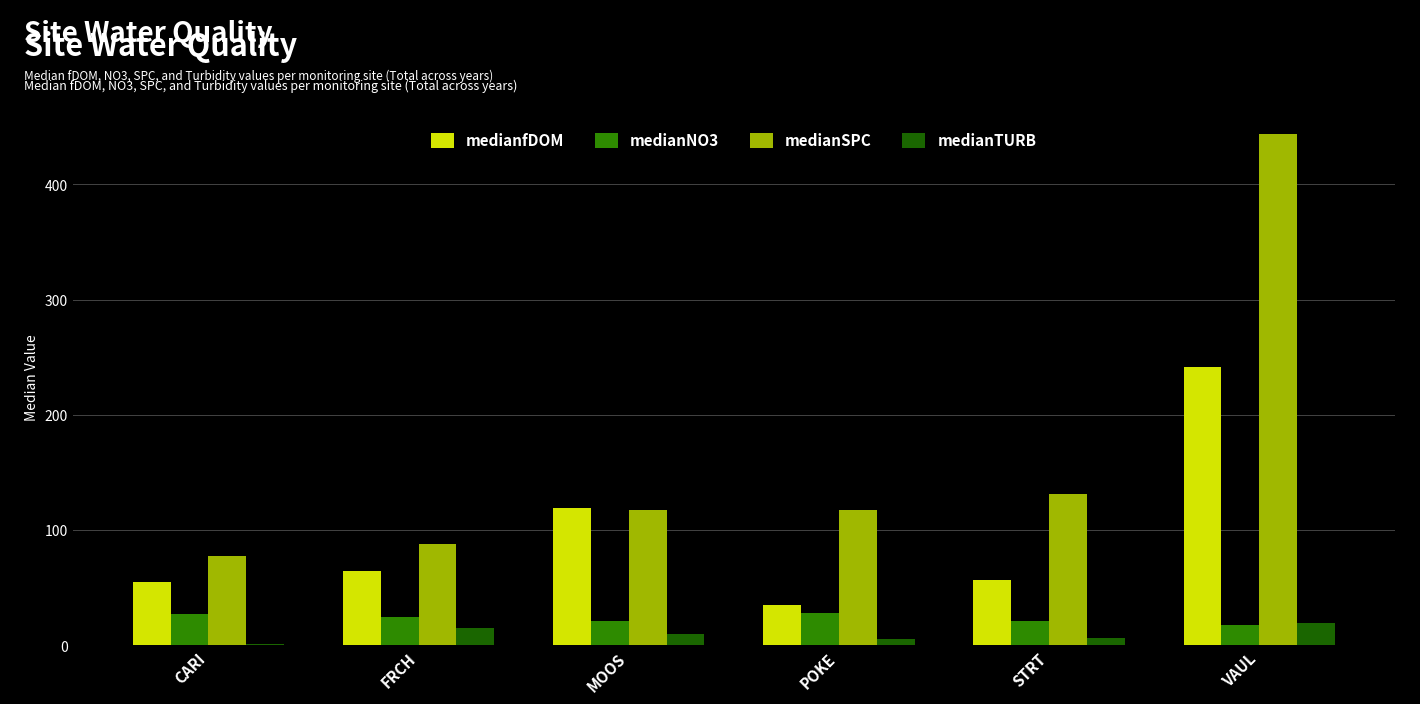

How many groups of bars are there?

6